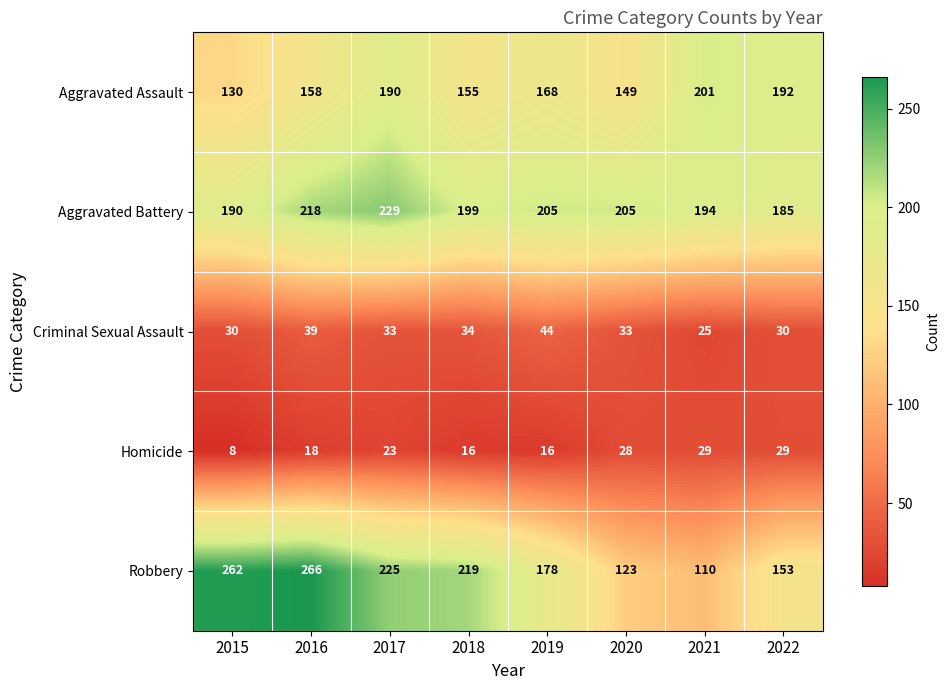

What is the sum of the Homicide values at 2017 and 2016?

41